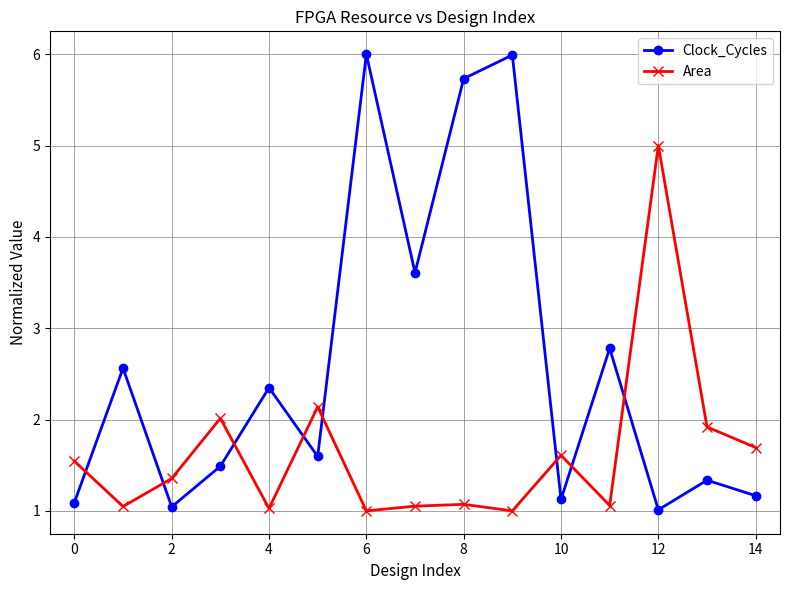

What is the value of the Clock_Cycles point at the 9th from the left?

5.7